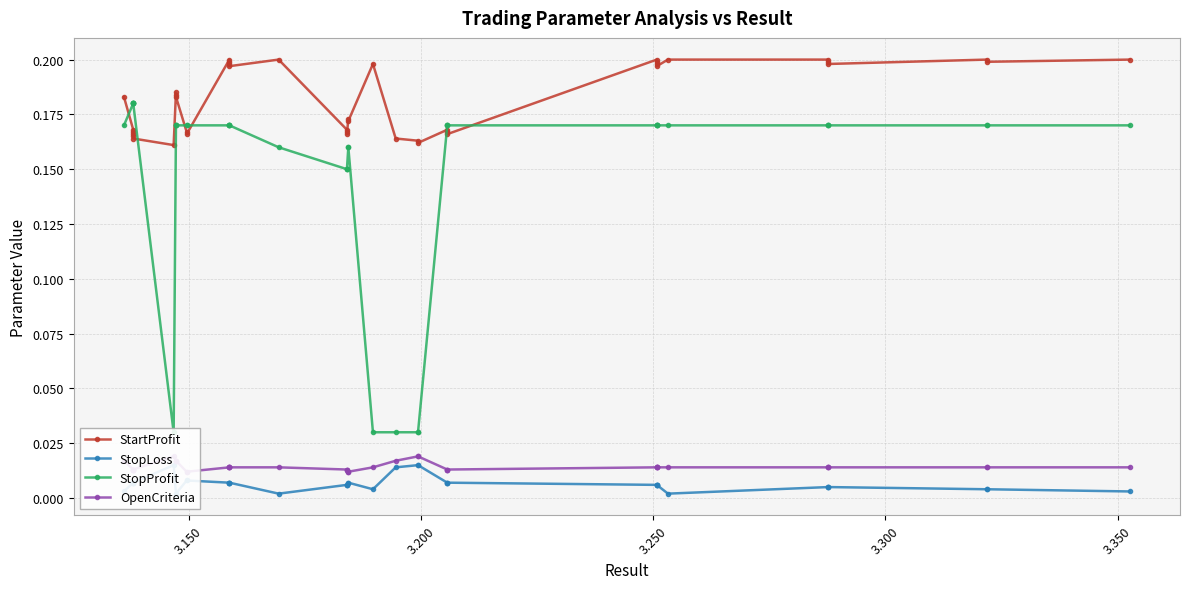

How many data points does each series have?

40